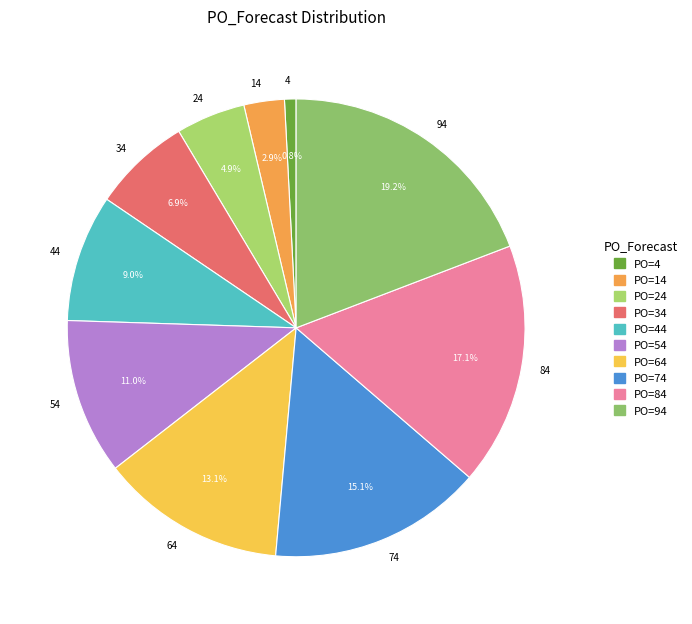

What is the total percentage of 64 and 34?

20.0%